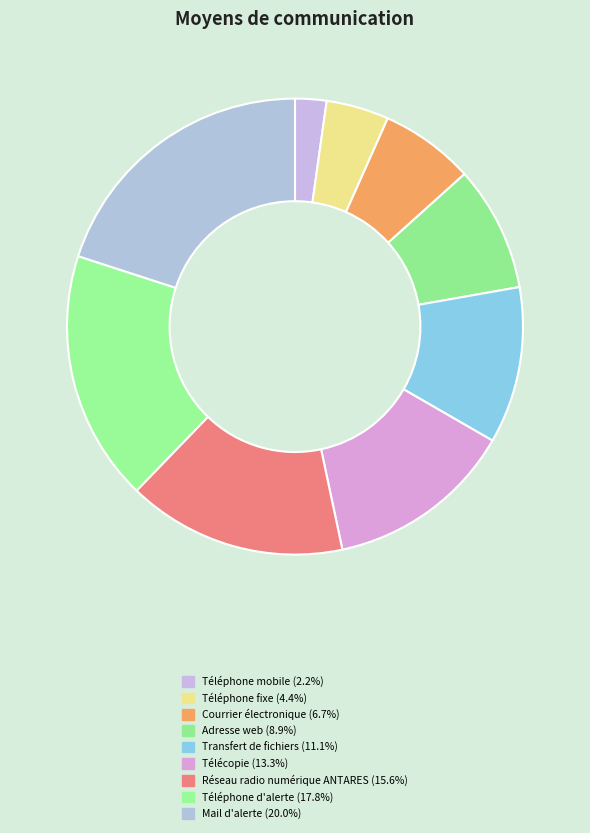

Does Téléphone fixe account for over 50% of the chart?

No